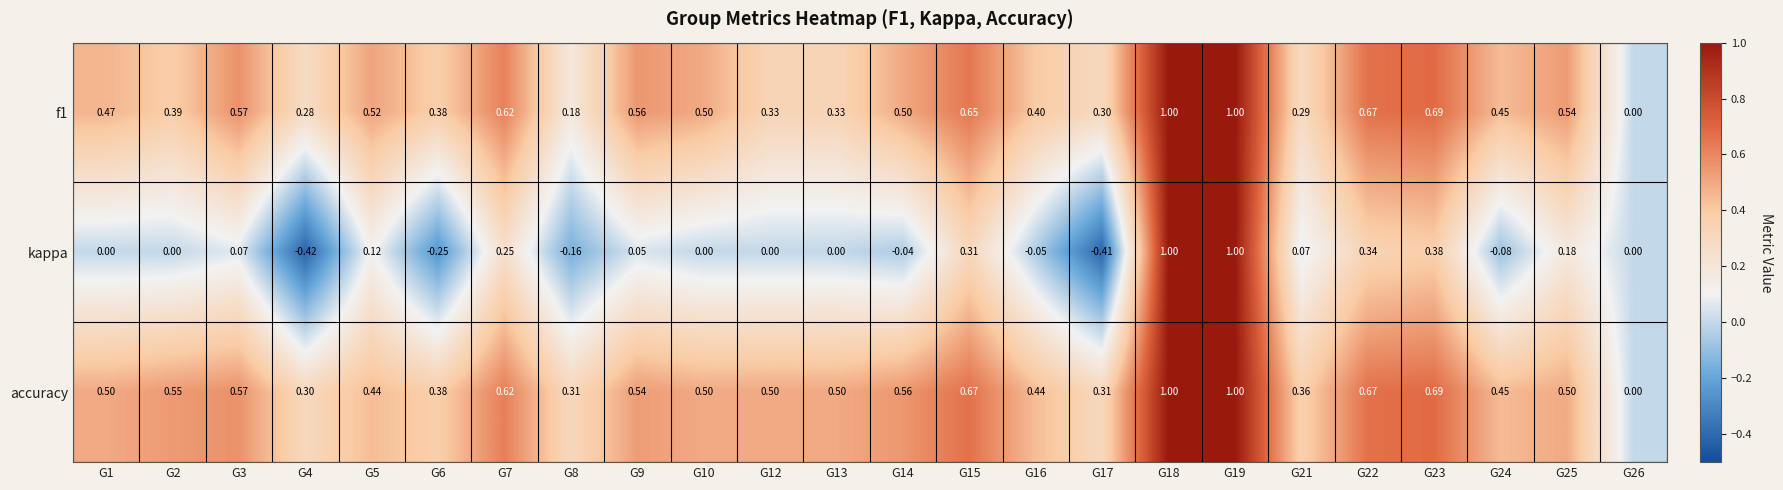

Is the value of f1 at G16 greater than the value of accuracy at G25?

No